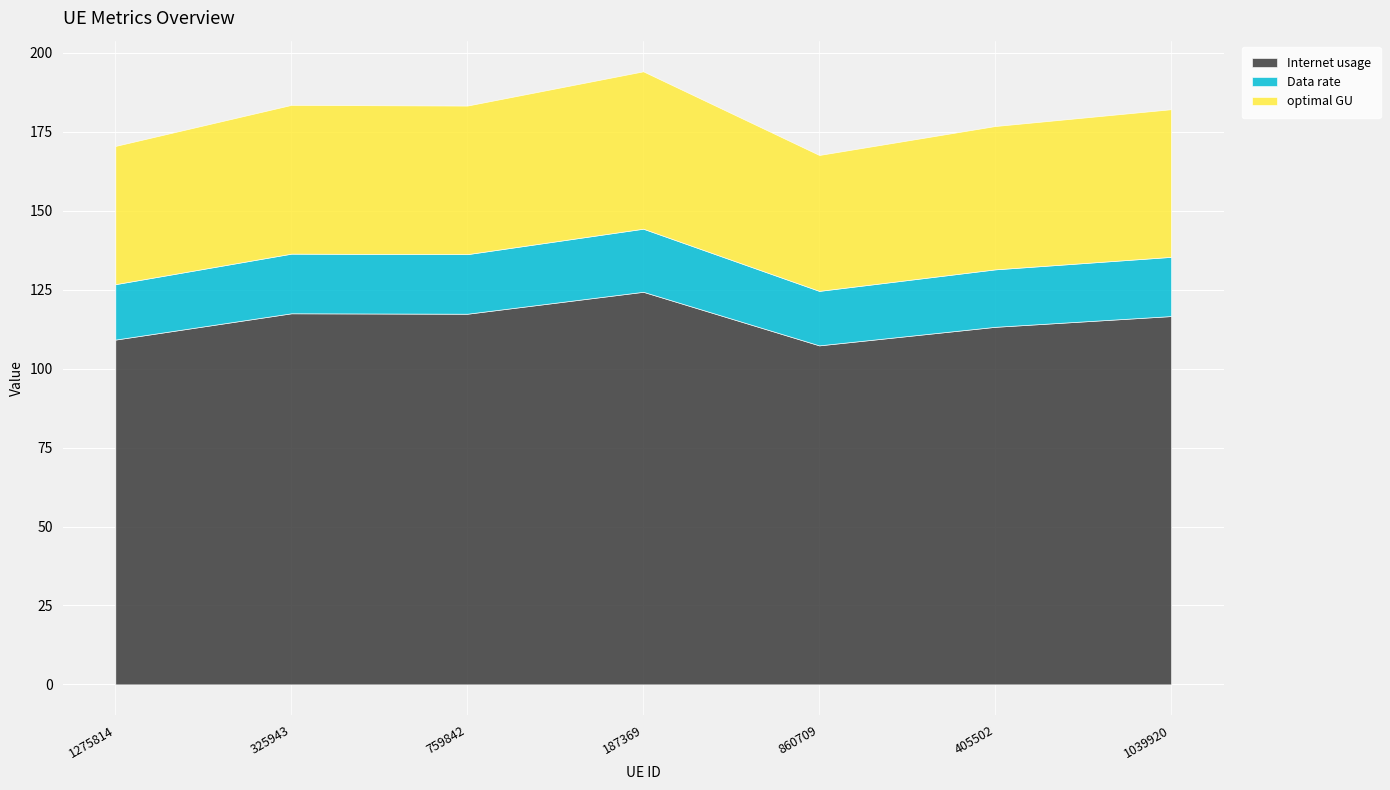

What is the value of the optimal GU point at the 3rd from the left?

47.1